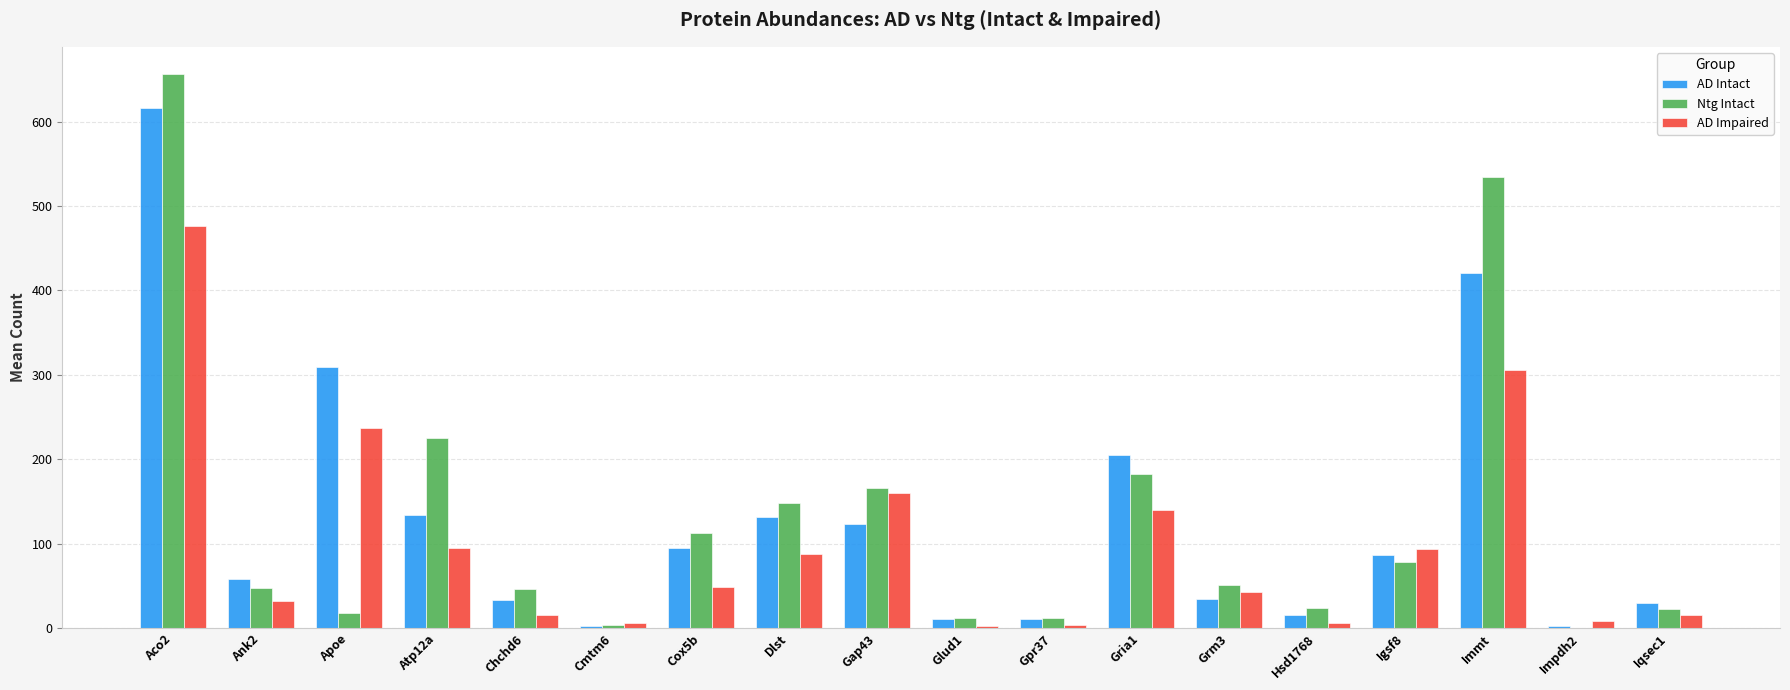

Which series changed the most between Ank2 and Cox5b?

Ntg Intact